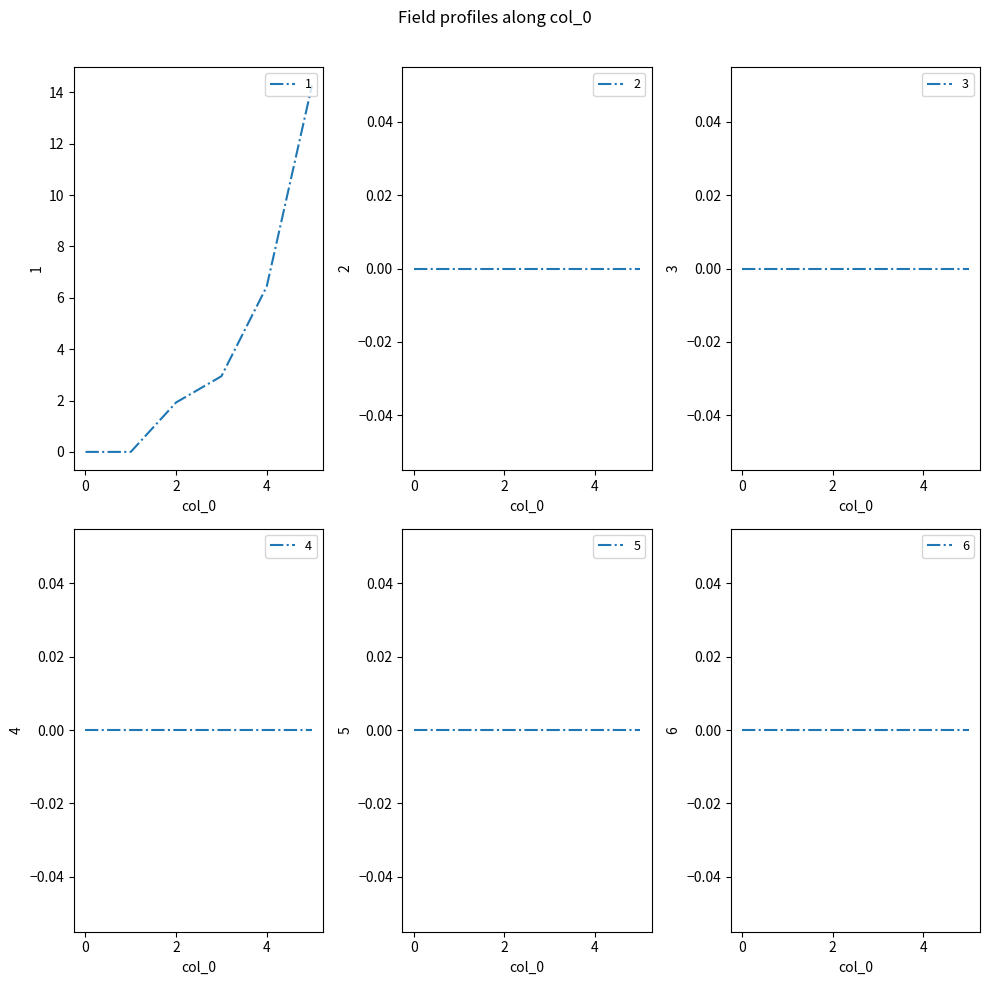

Is it true that 5 equals 0.0 at 2?

True